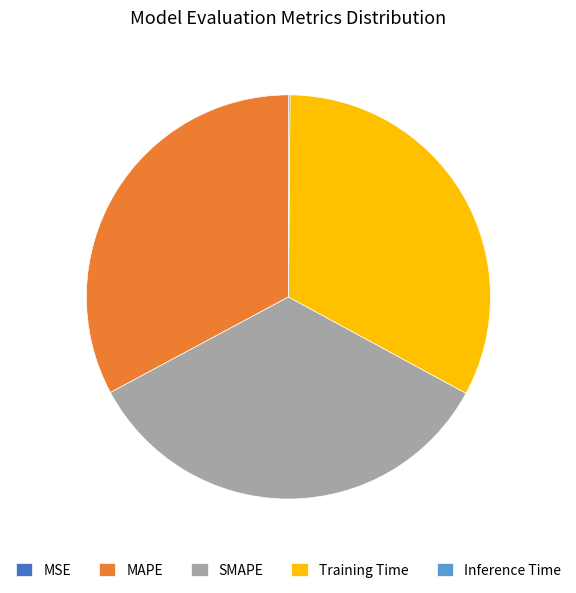

What is the largest slice in the pie chart?

SMAPE